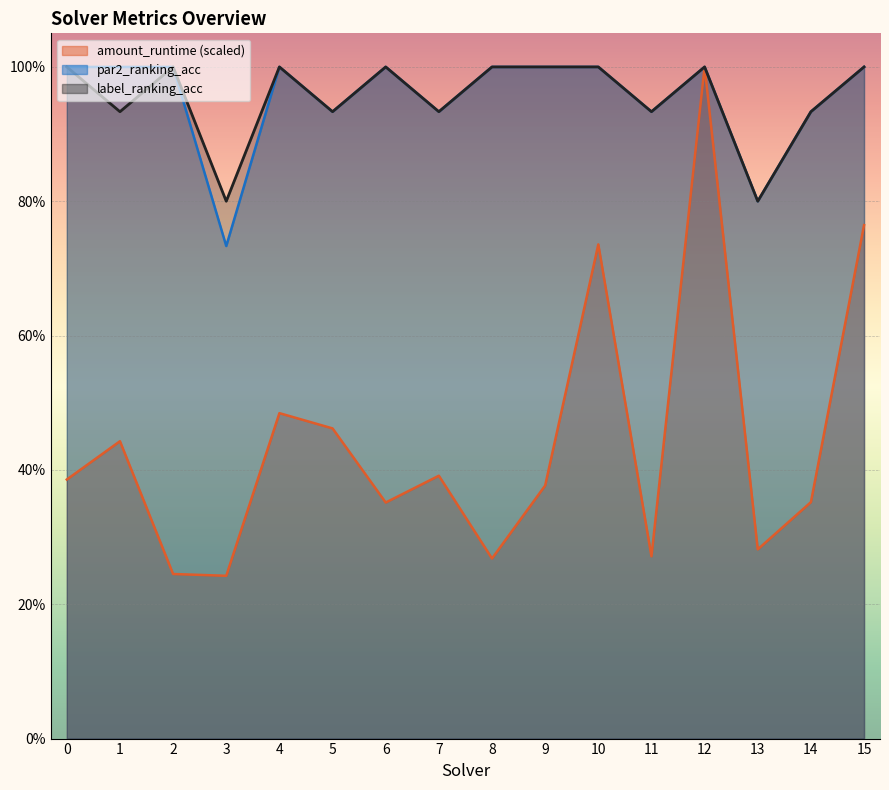

True or false: par2_ranking_acc has a value of 1.0 at 9.

True